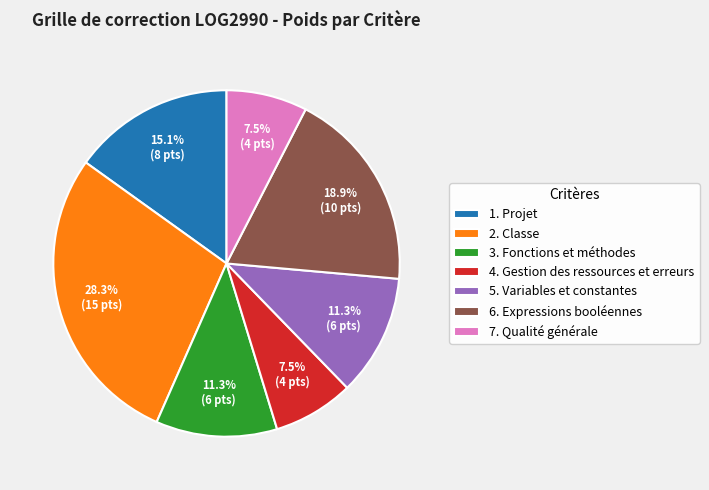

To the nearest percent, what portion does 5. Variables et constantes represent?

11%